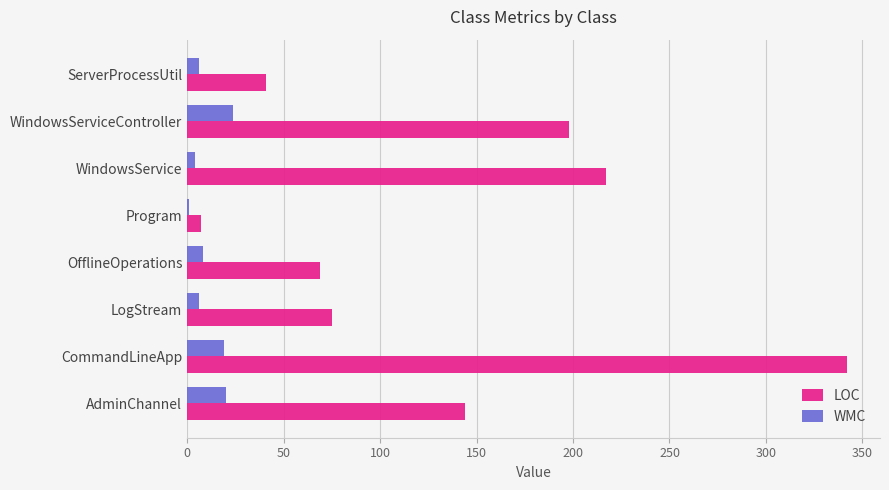

What is the greatest value displayed?

342